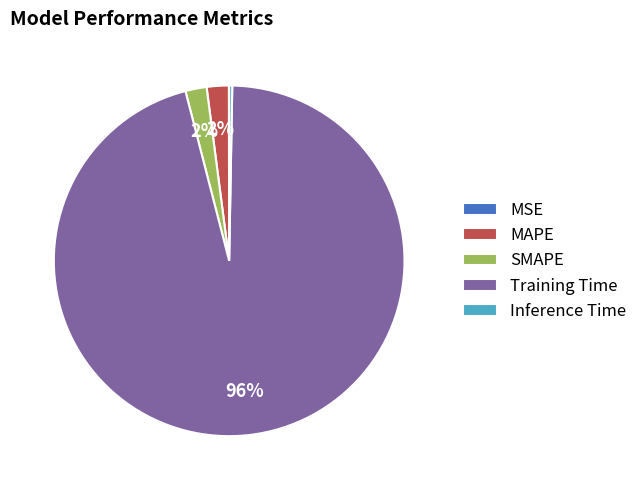

To the nearest percent, what is the average slice percentage?

20%